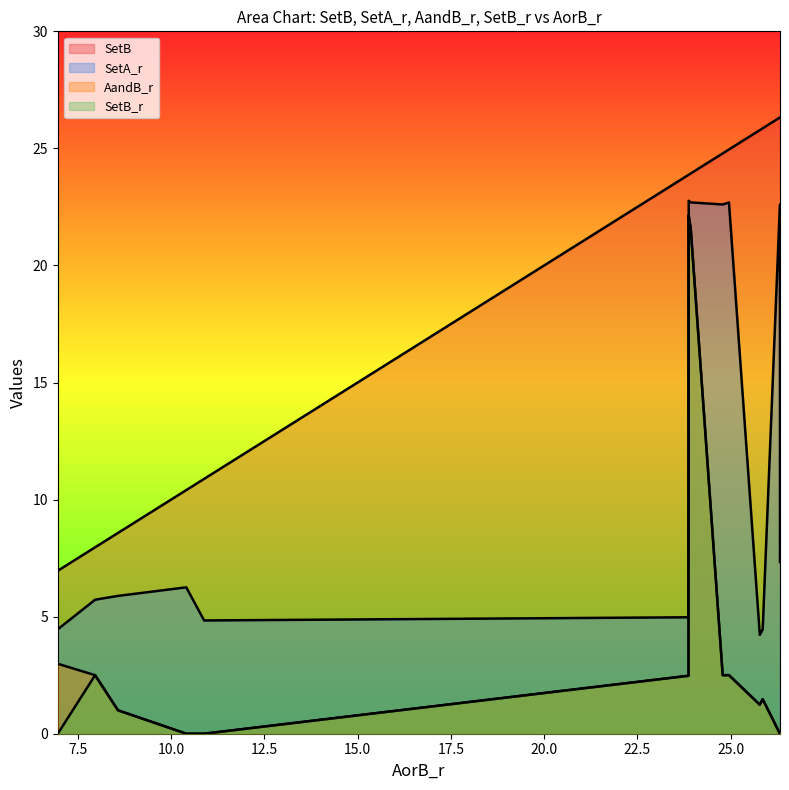

In SetB_r, how many points are higher than both neighbors (excluding endpoints)?

4